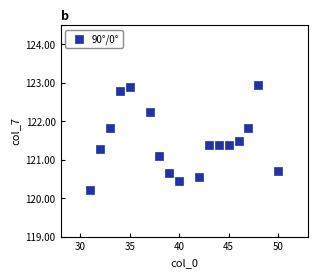

What Y value in the scatter plot is closest to 121?

121.1